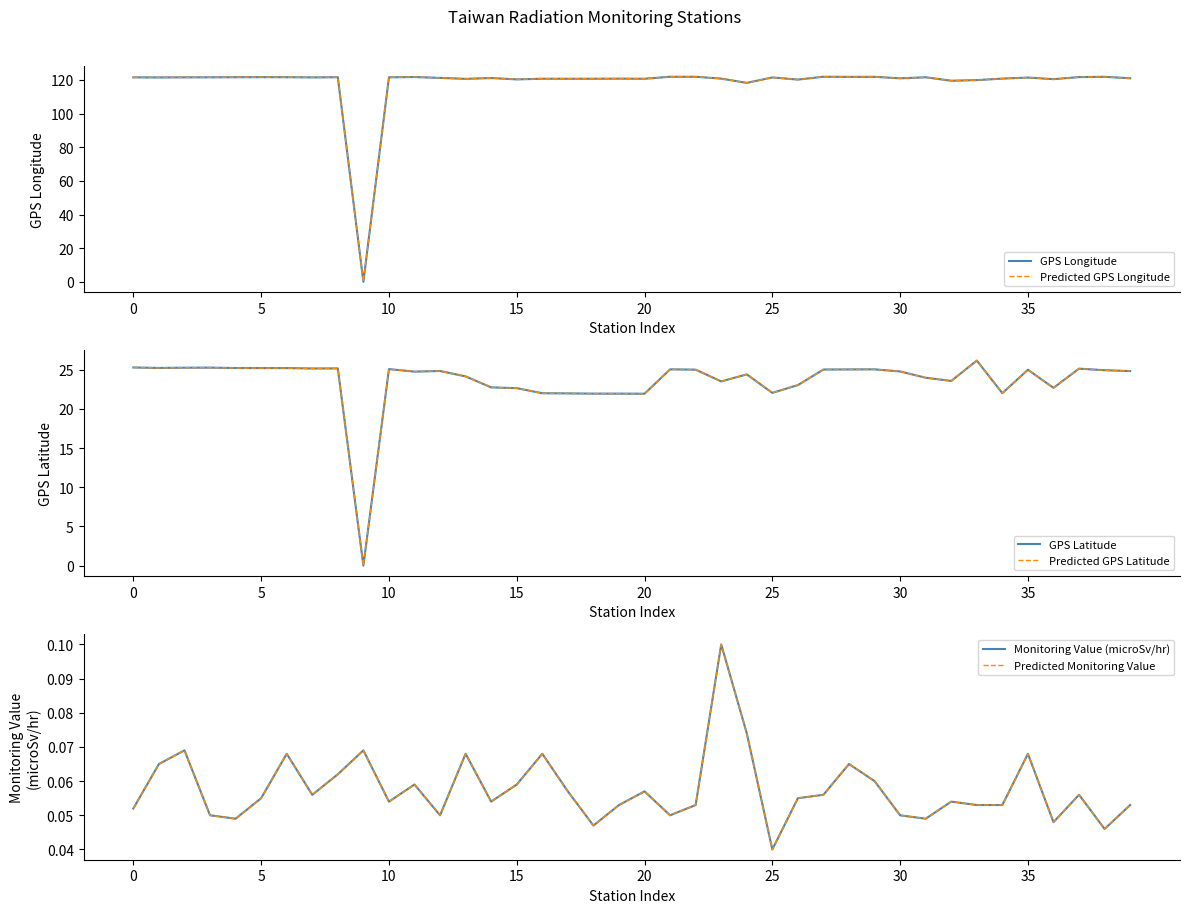

What is the maximum value shown in the chart?

121.9